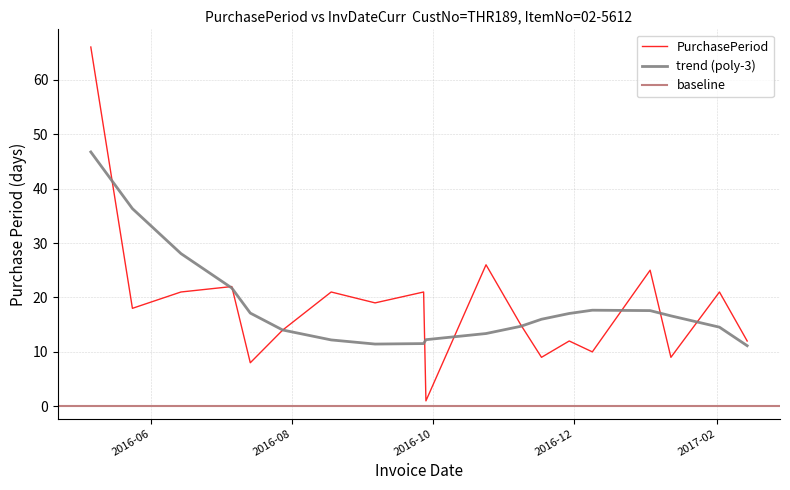

What is the change in value from 2016-07-06 to 2016-07-14?

-14